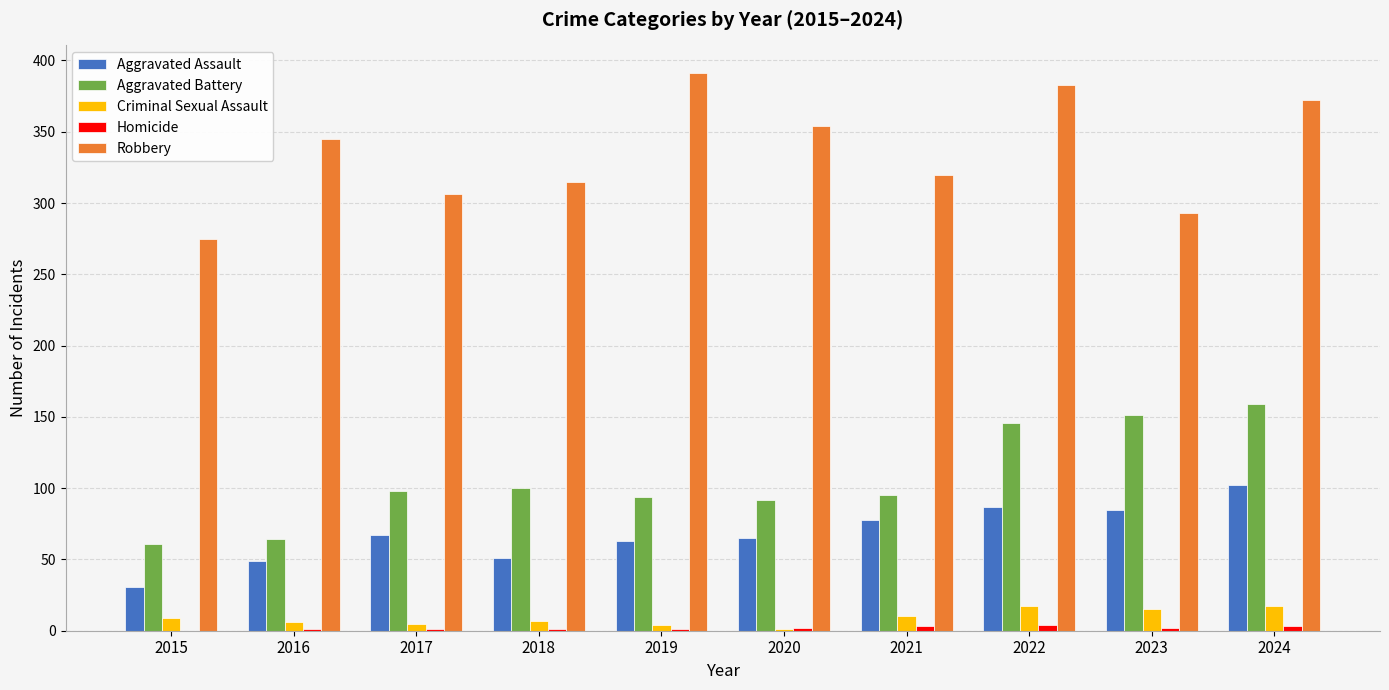

What is the sum of all Aggravated Battery values?

1060